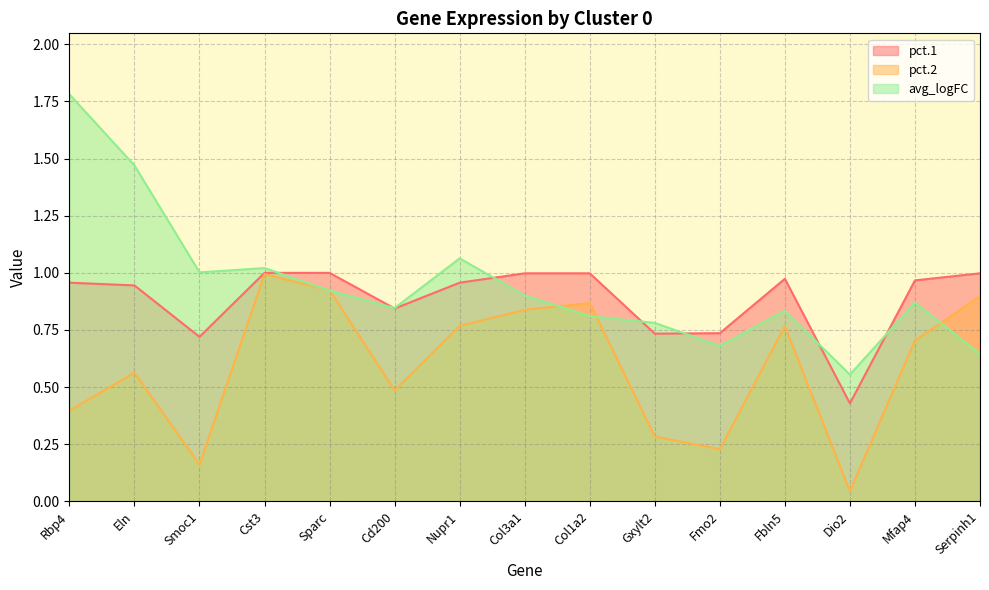

True or false: pct.1 has a value of 0.5 at Cd200.

False